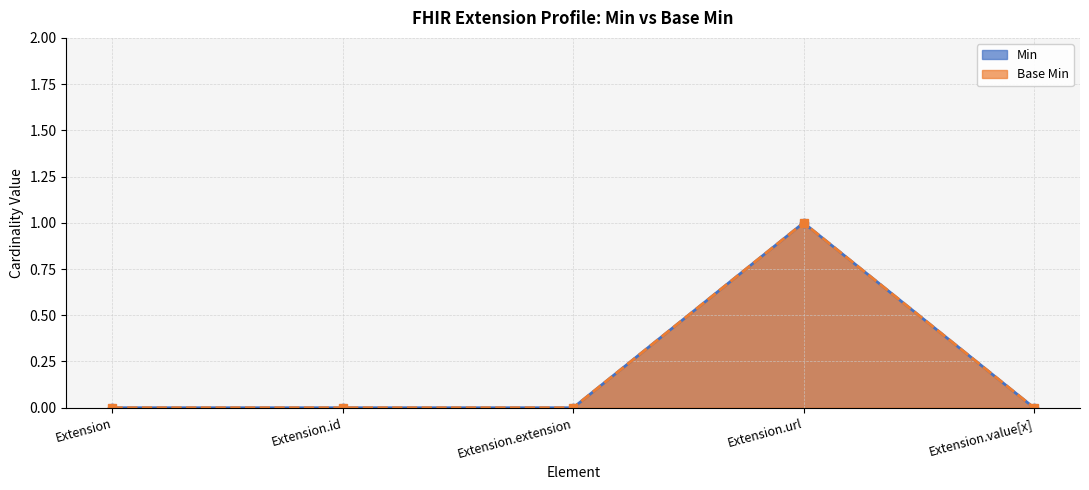

Is it true that Min equals 1 at Extension.id?

False